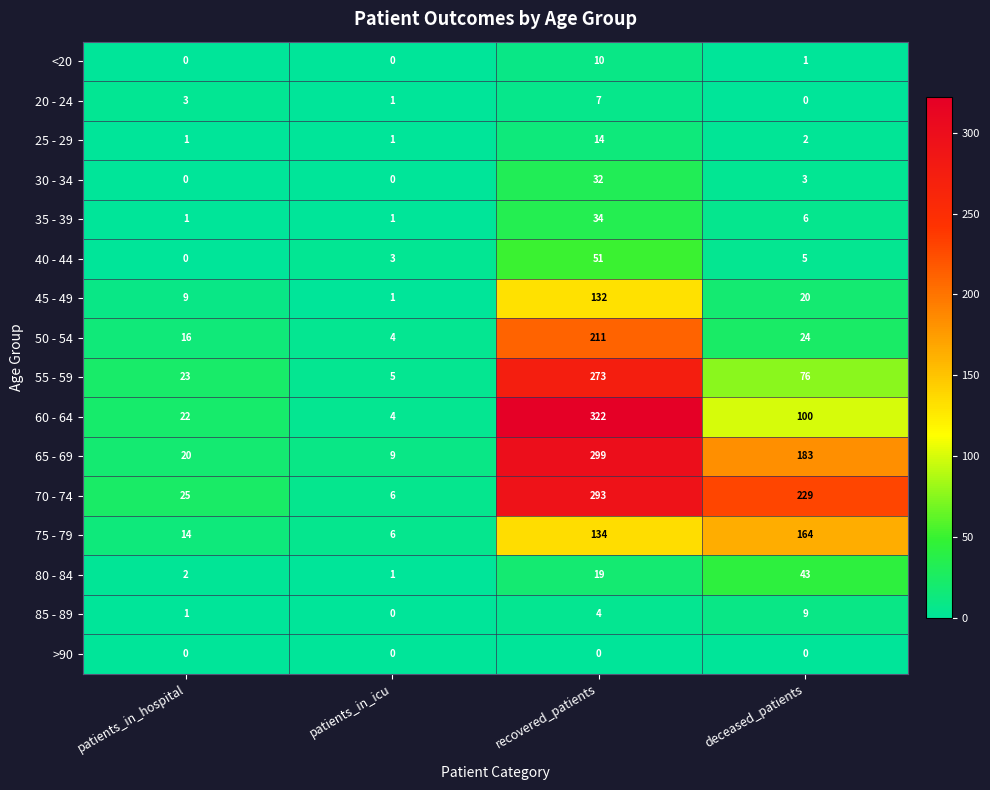

What is the sum of all 75 - 79 values?

318